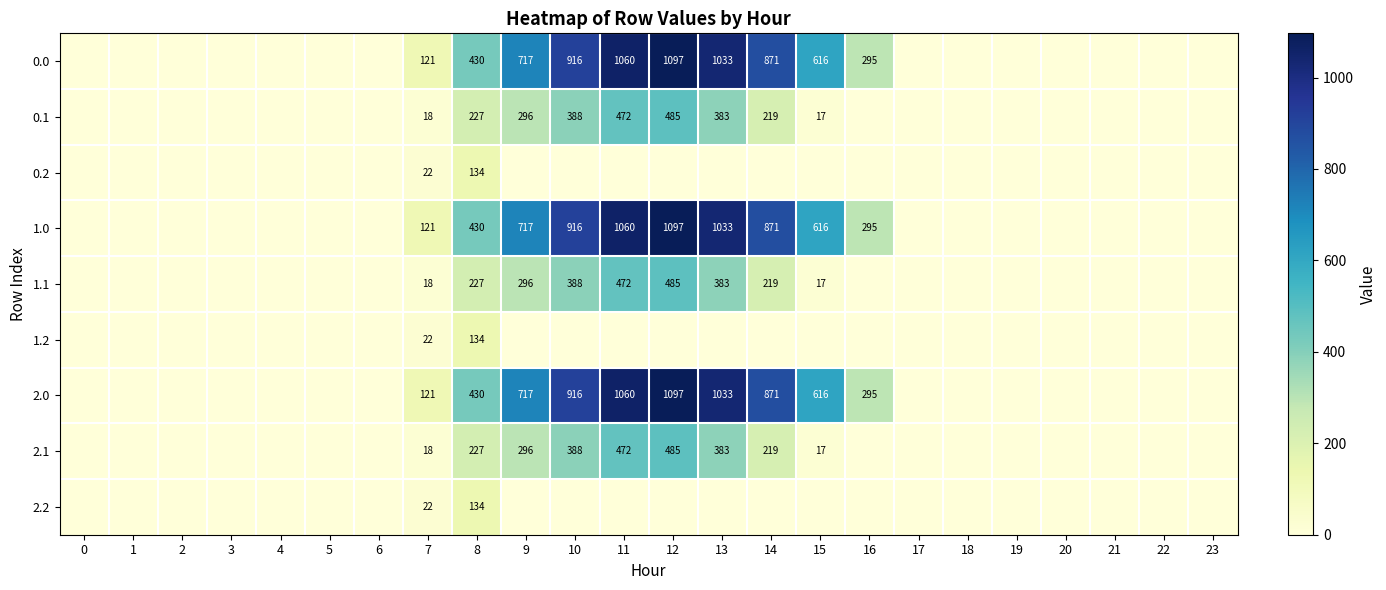

The 1.1 series shows 25 at 7. True or false?

False